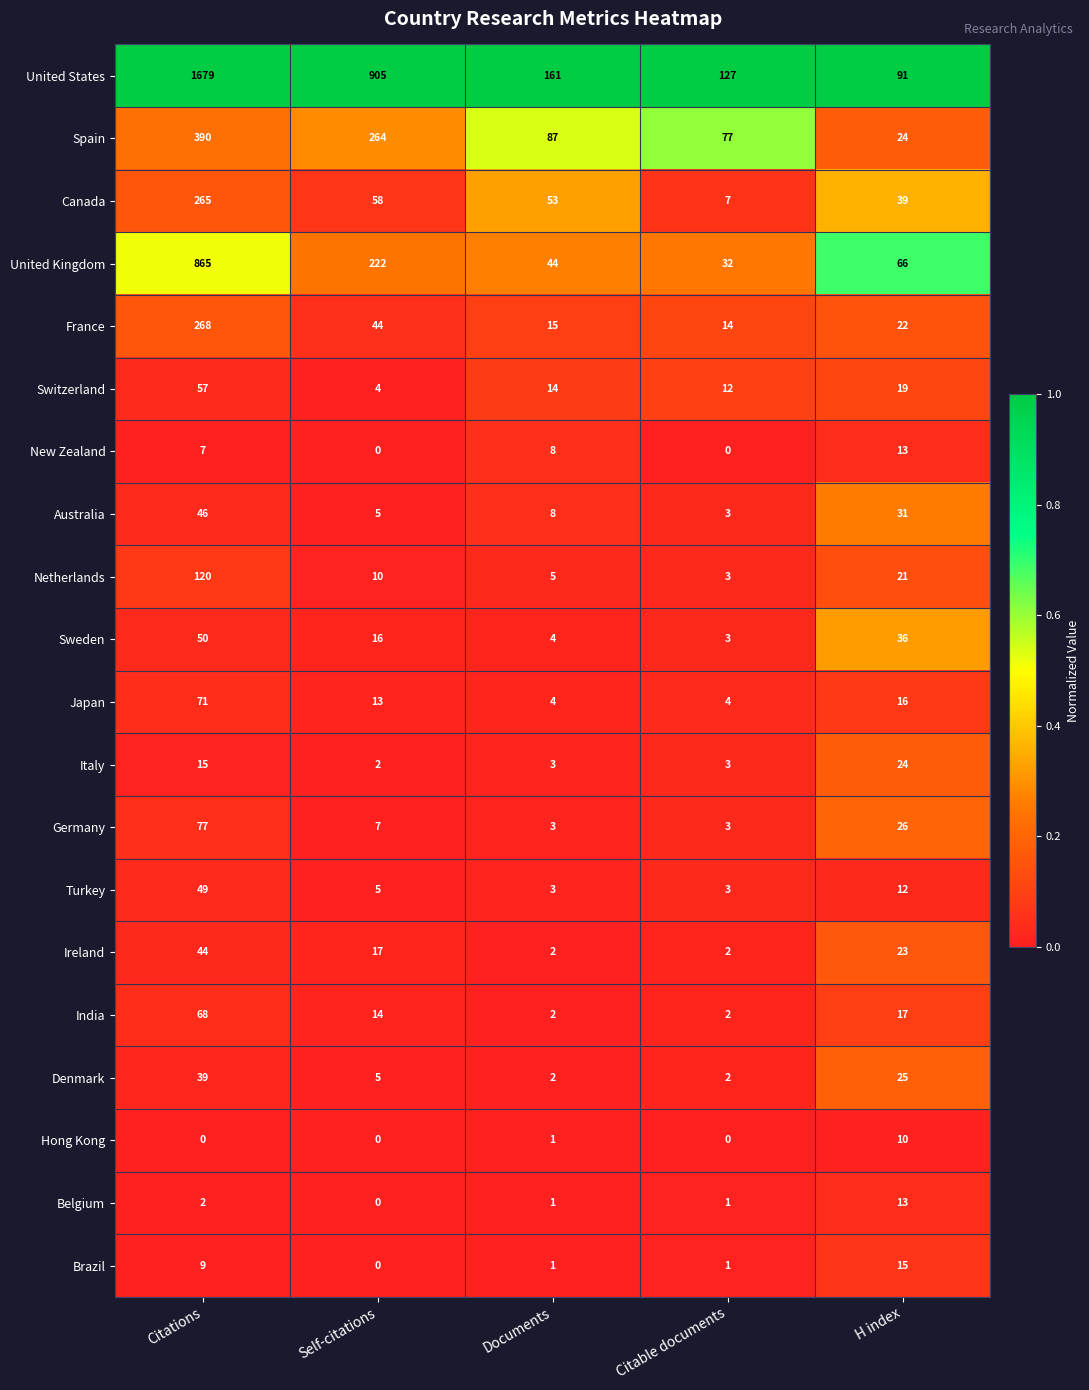

What is the difference between the highest and lowest values at Citable documents?

127